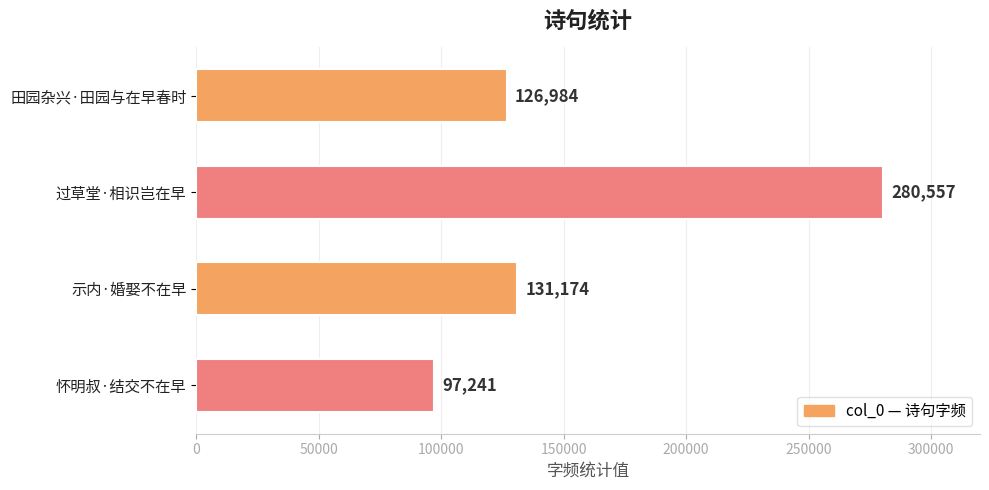

The value at 过草堂·相识岂在早 is 280557. True or false?

True